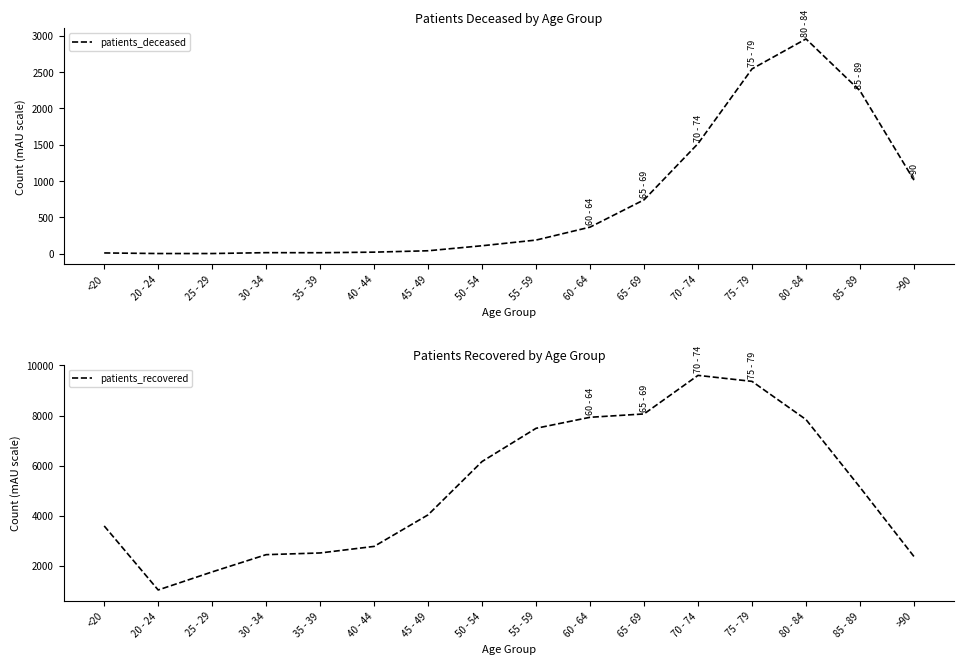

The value of patients_recovered at 85 - 89 is 5132. True or false?

True